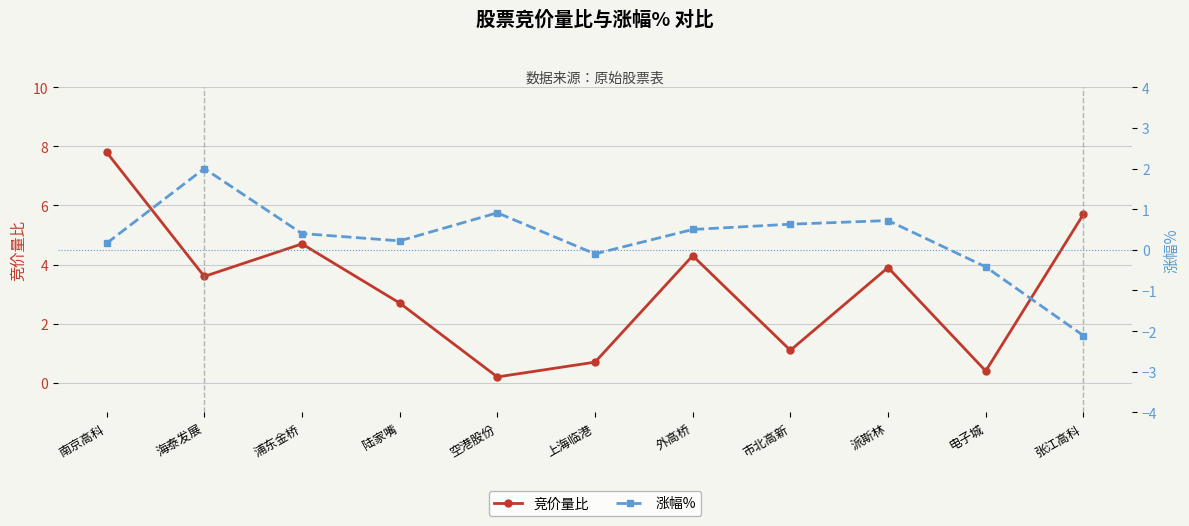

Is the value of 竞价量比 at 外高桥 greater than the value of 涨幅% at 张江高科?

Yes